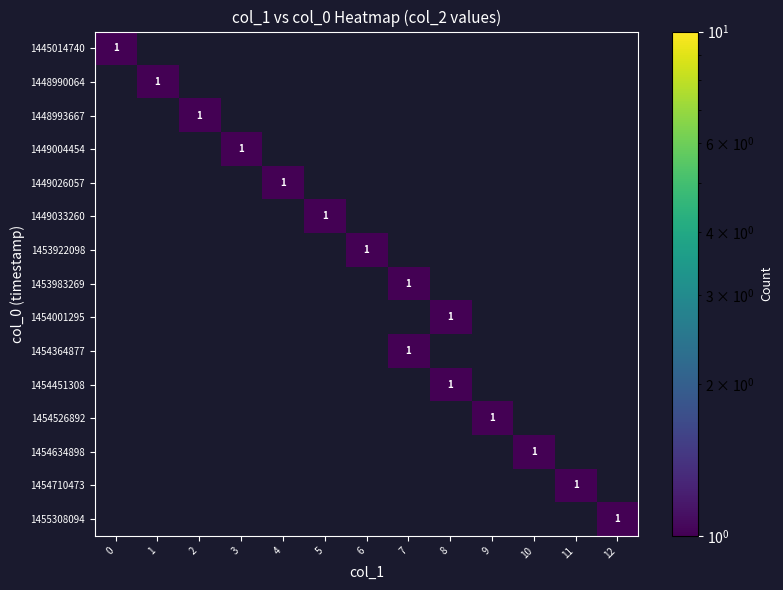

How many data points does each series have?

13